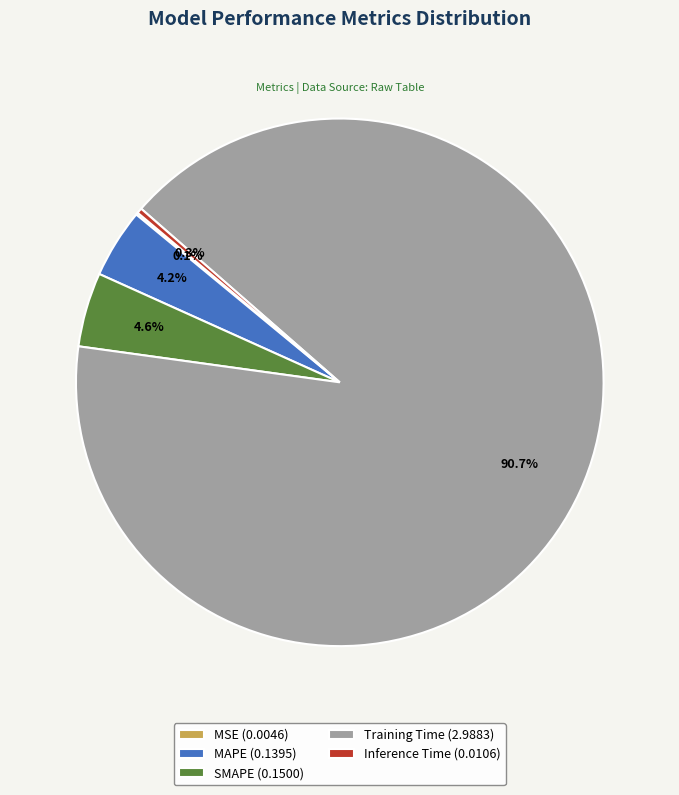

What percentage is NOT represented by MAPE (0.1395)?

95.8%